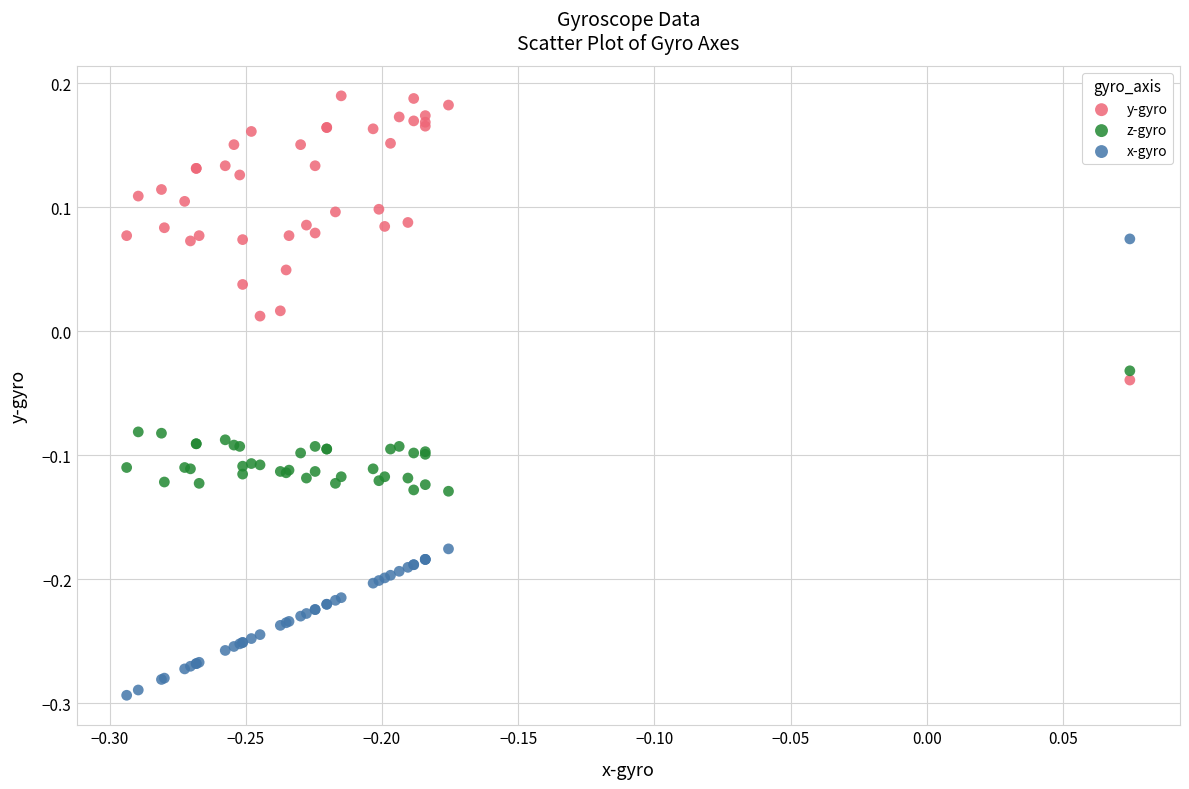

What are all the series names shown in the legend?

y-gyro, z-gyro, x-gyro